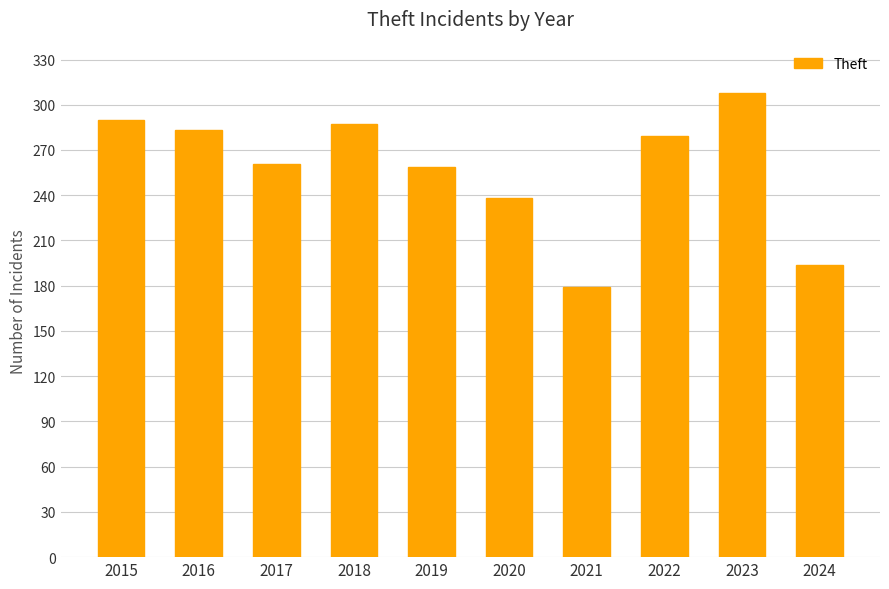

Is it true that the value at 2024 is 339?

False